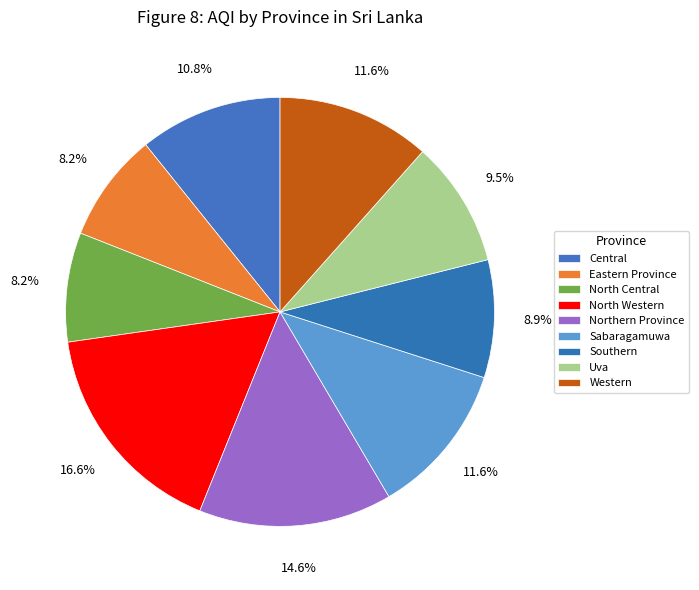

What is the total percentage of Eastern Province and Northern Province?

22.8%